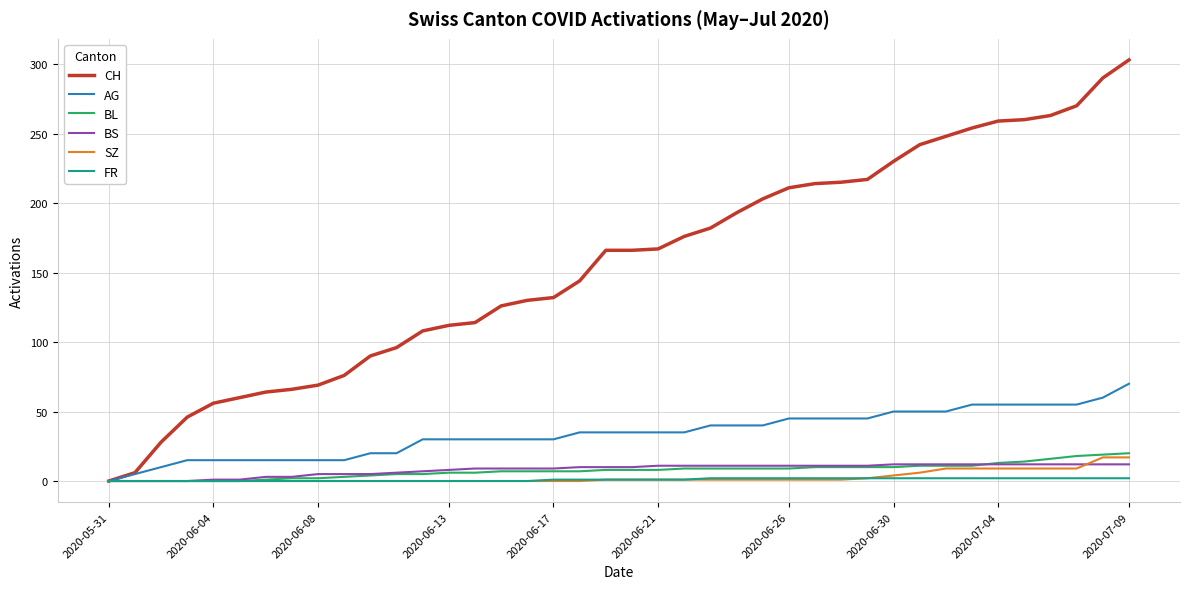

Which series has the widest spread of values?

CH